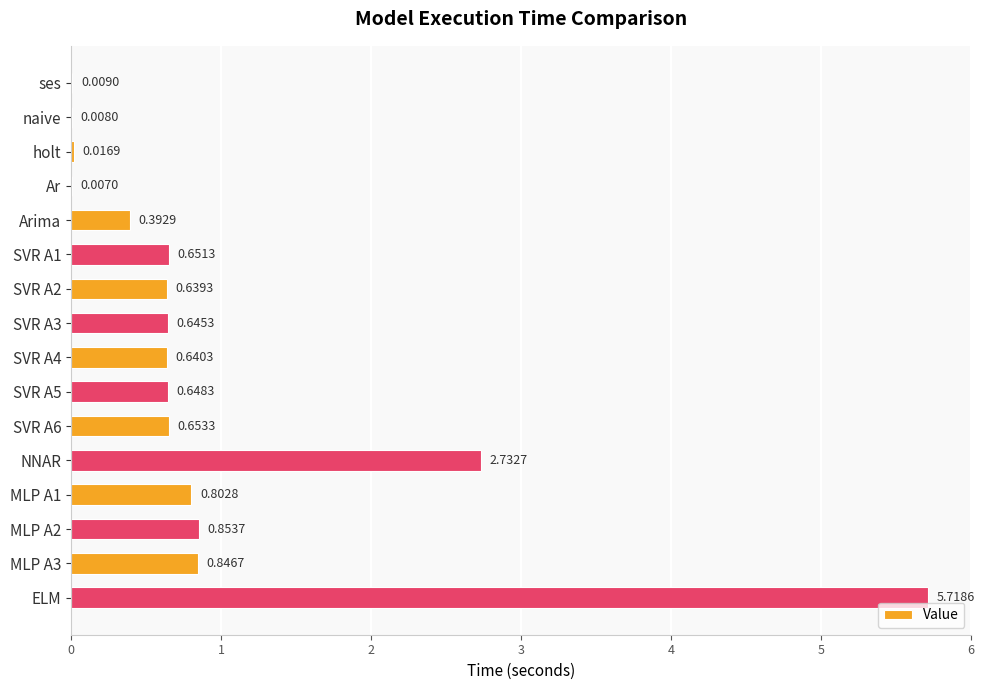

What is the change in value from SVR A3 to MLP A1?

+0.2